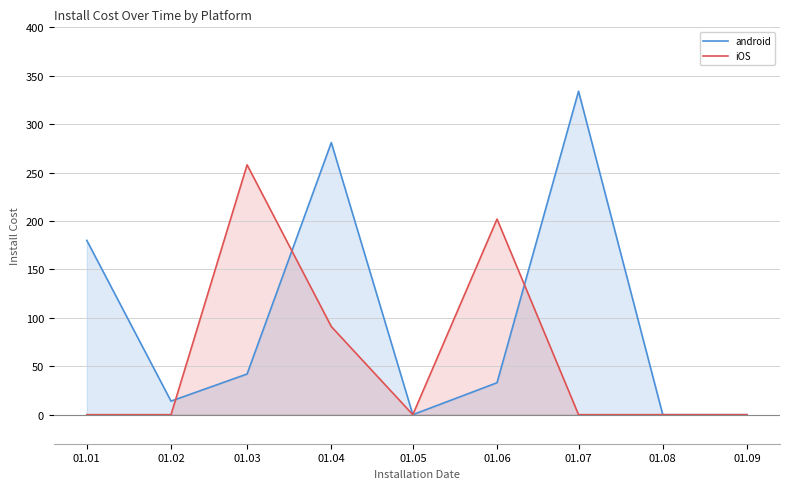

True or false: android has a value of 33 at 01.06.

True